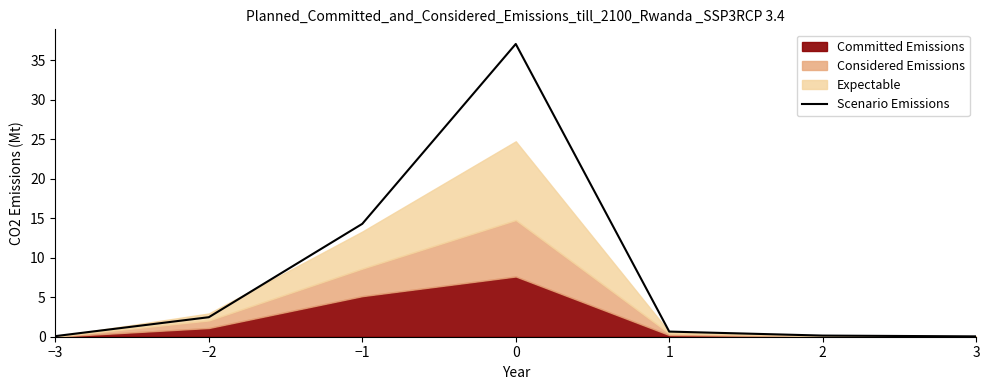

What is the maximum value shown in the chart?

37.0